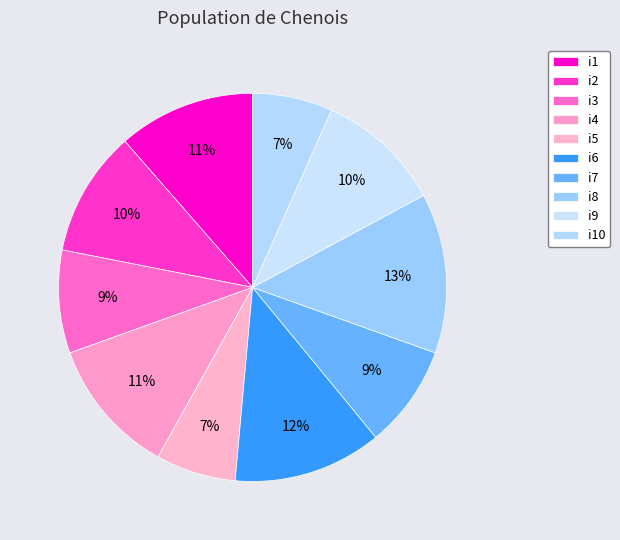

Is i6 the majority of the pie?

No